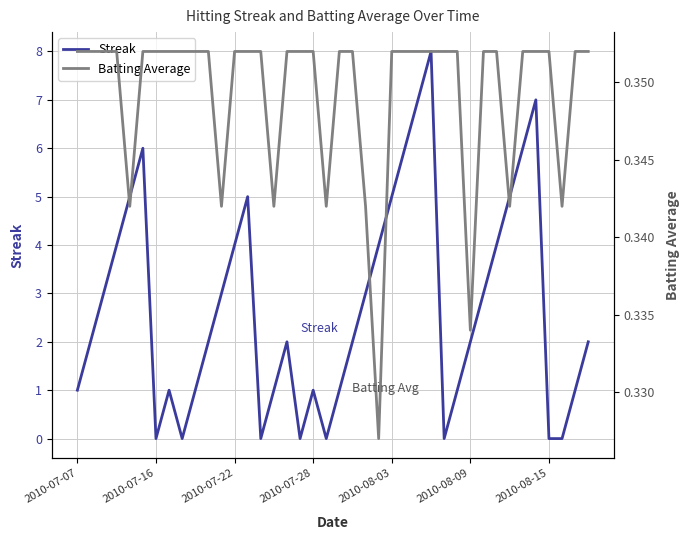

Count the number of data series in this chart.

2